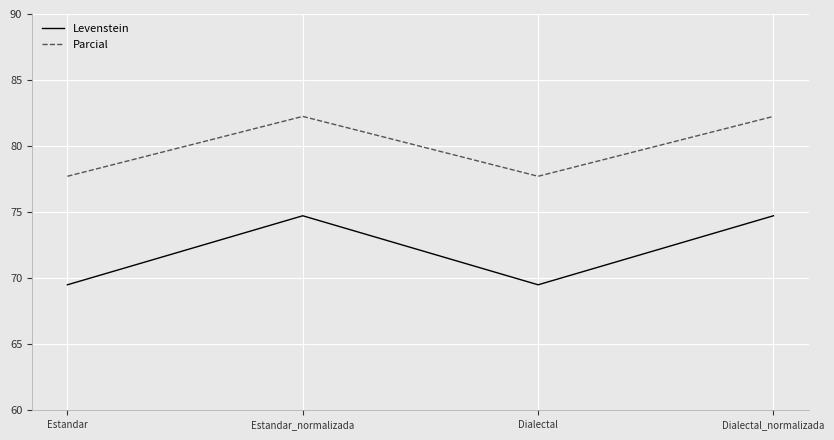

Rank the series by their maximum value, from highest to lowest.

Parcial, Levenstein